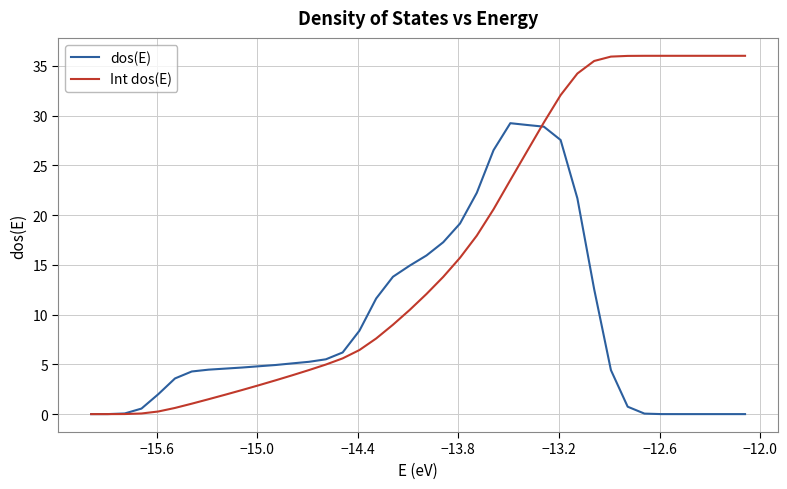

At how many categories does at least one series exceed 6?

25